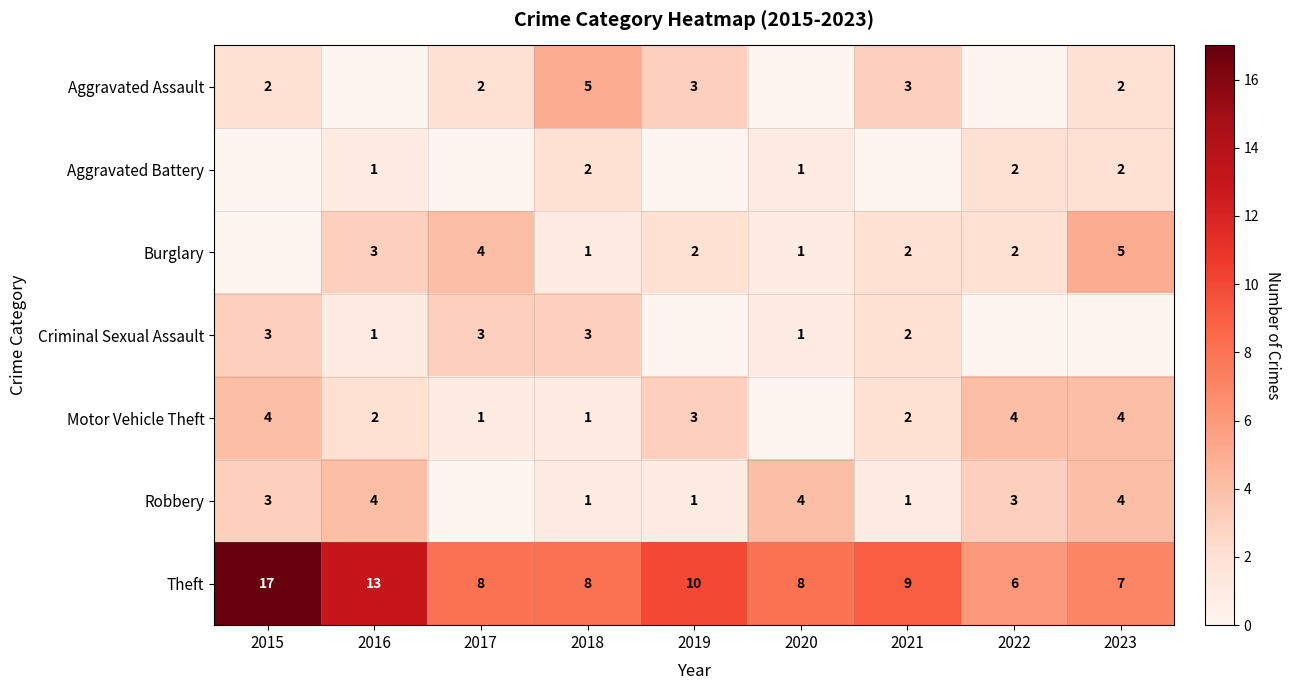

What is the difference between the maximum and minimum values in the Robbery series?

4